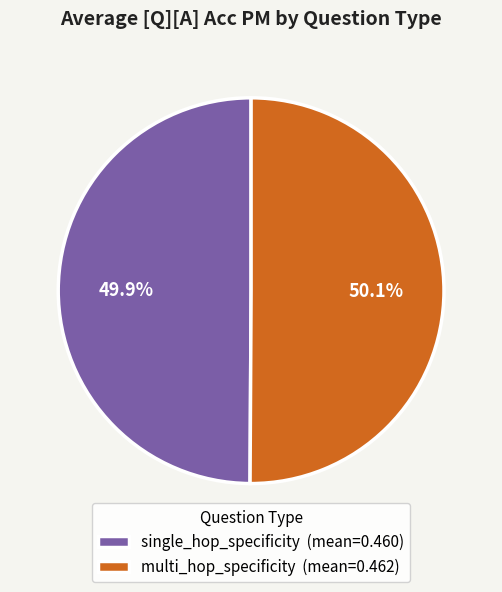

Is there a majority slice in this chart?

Yes